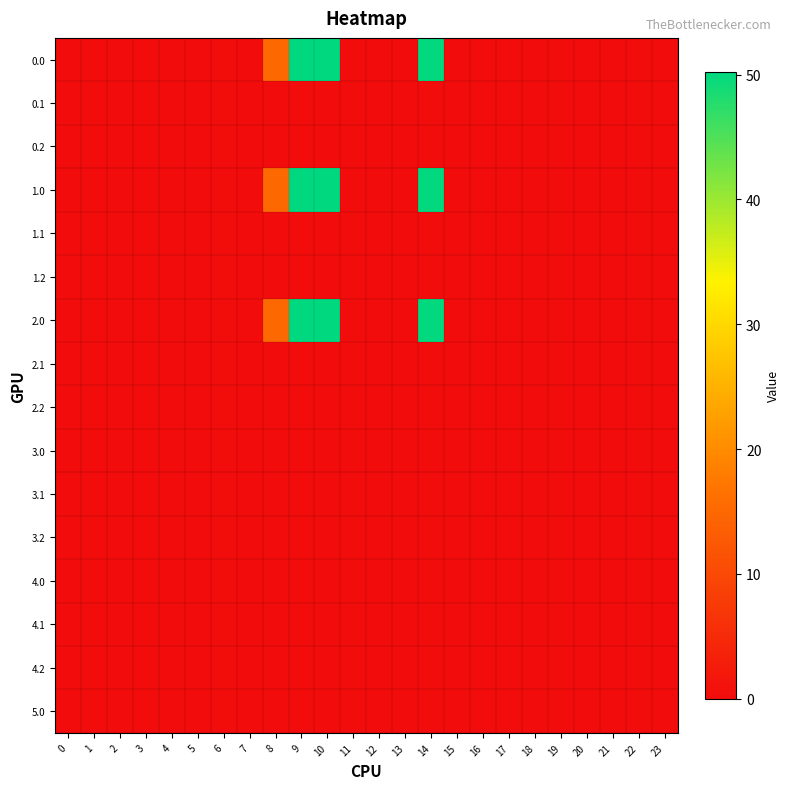

What is the greatest value displayed?

50.2